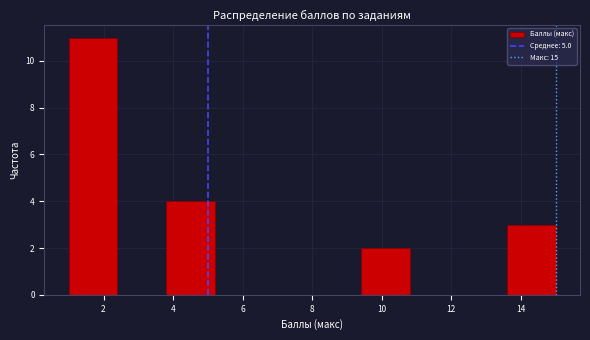

Over which range of the x-axis is the bar tallest?

1.0 to 2.4